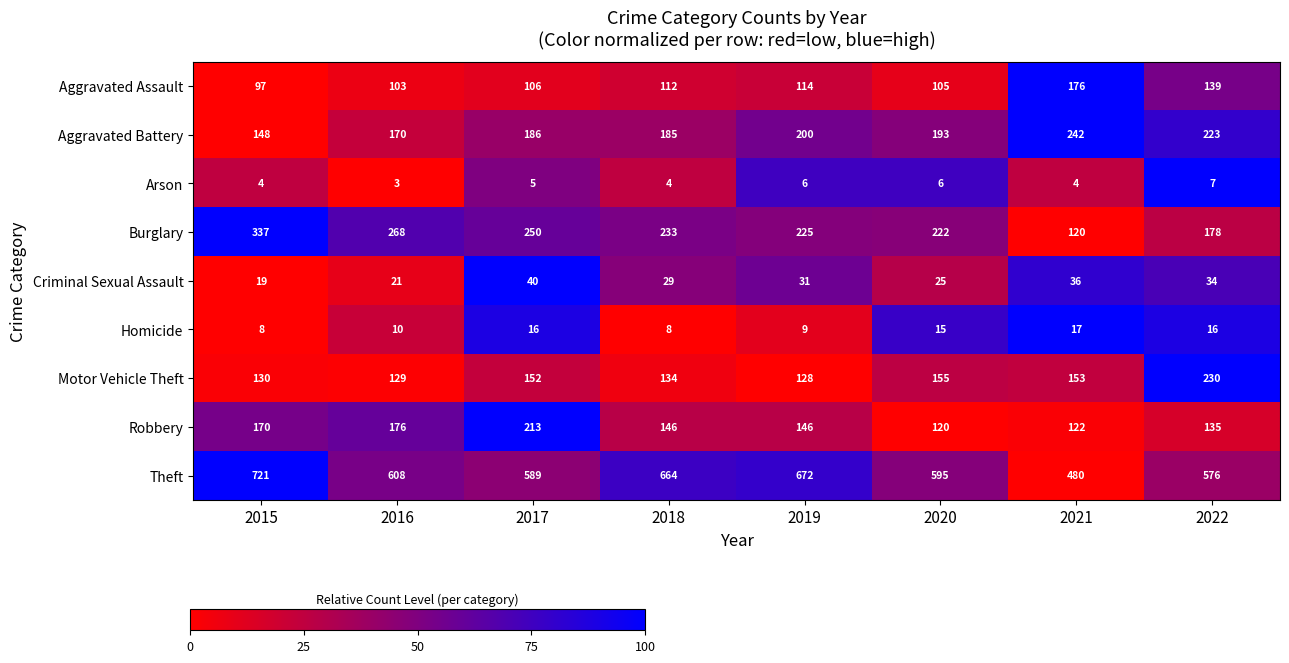

What is the difference between the Theft values at 2020 and 2022?

19